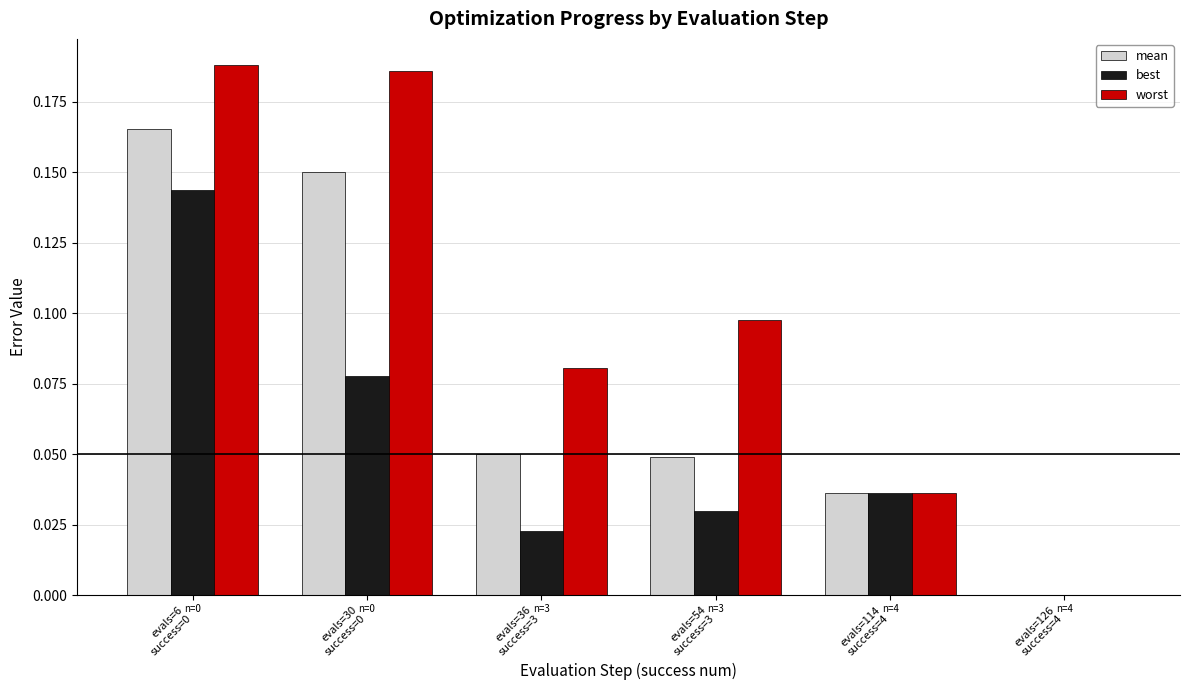

Which series has the largest total across all categories?

worst